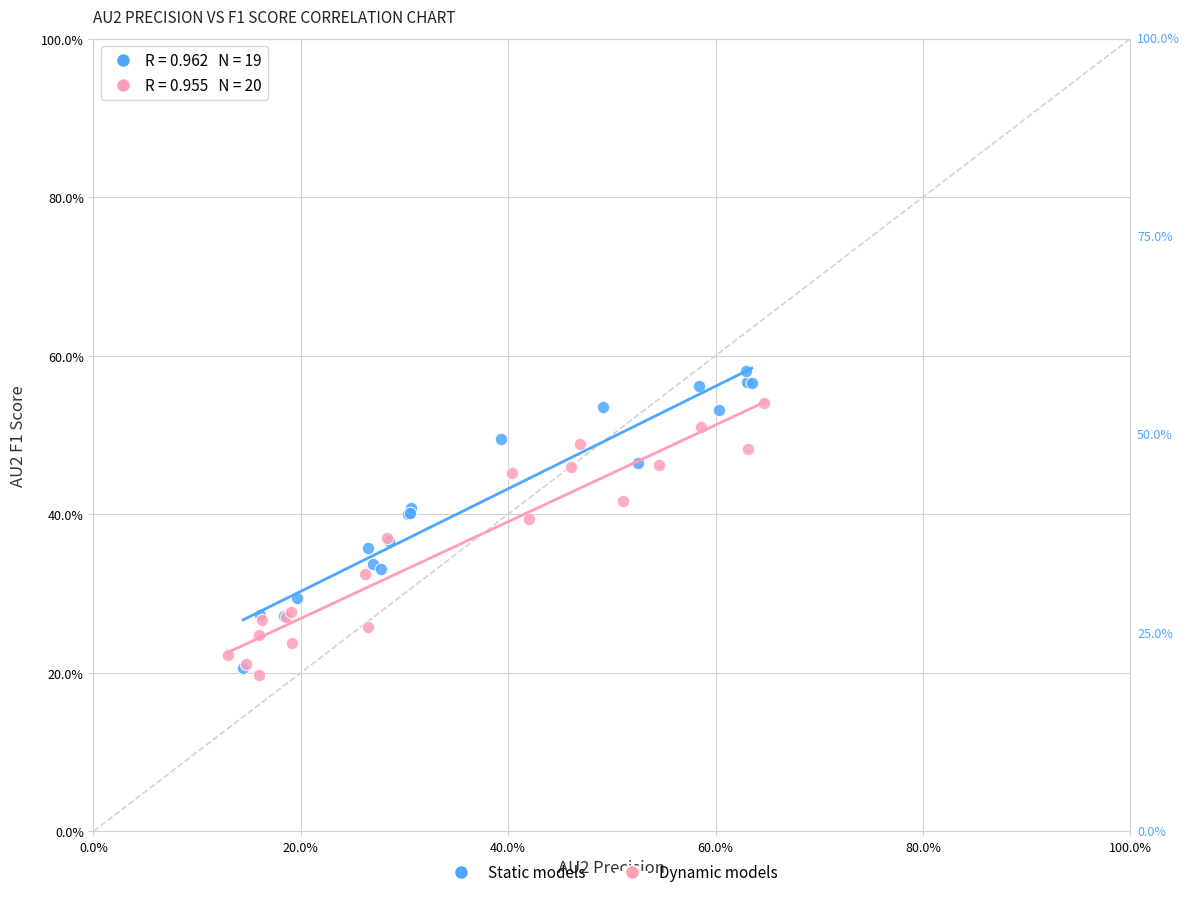

What are all the series names shown in the legend?

Static models, Dynamic models